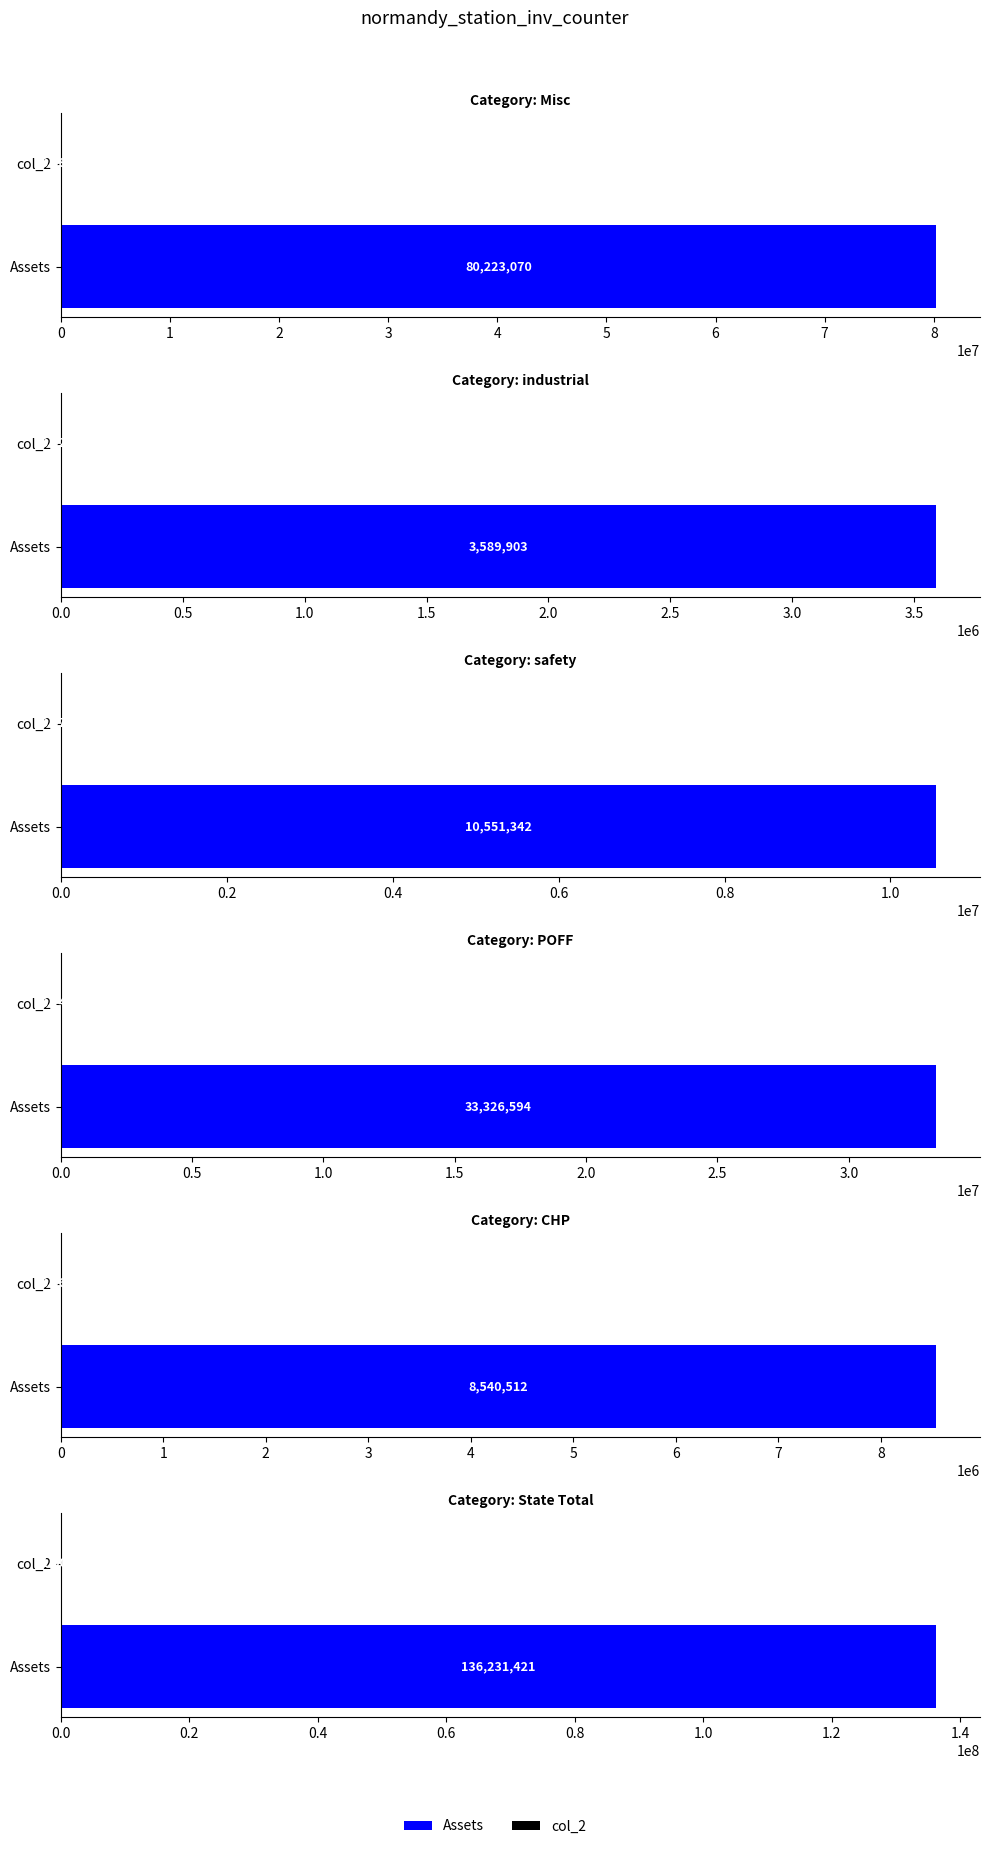

Reading left to right, extract all data points from this chart.

Misc: 80223070.0	0.6
industrial: 3589902.9	0.0
safety: 10551342.3	0.1
POFF: 33326594.4	0.2
CHP: 8540511.9	0.1
State Total: 136231421.4	1.0